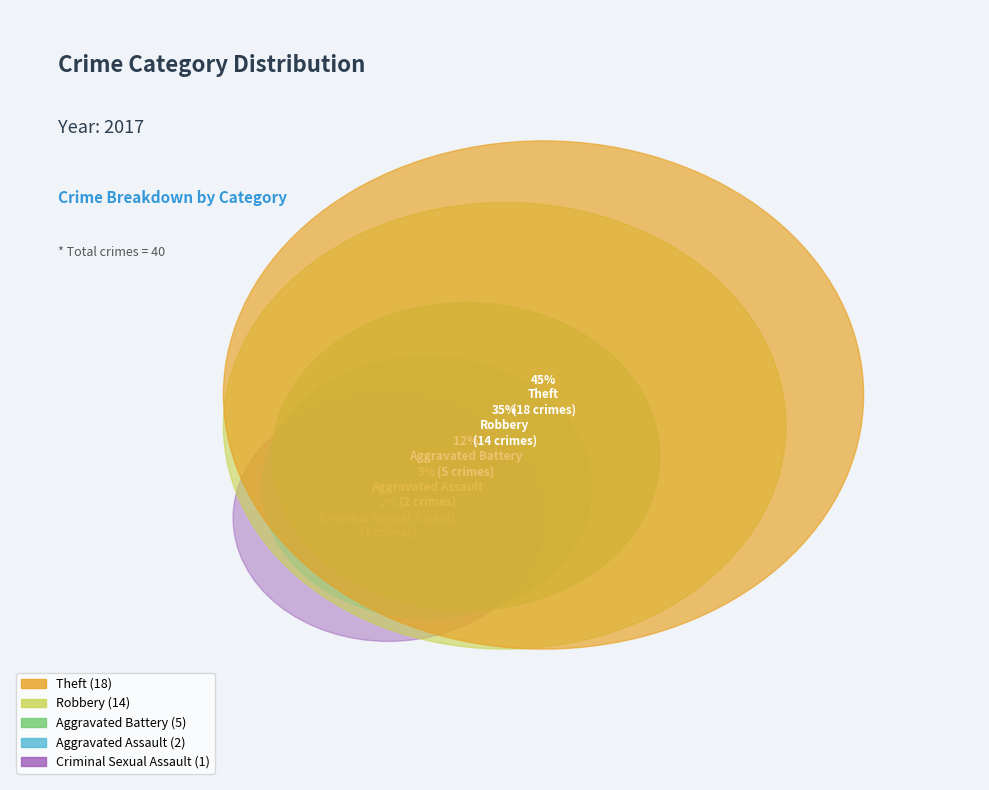

How many segments does this pie chart have?

5